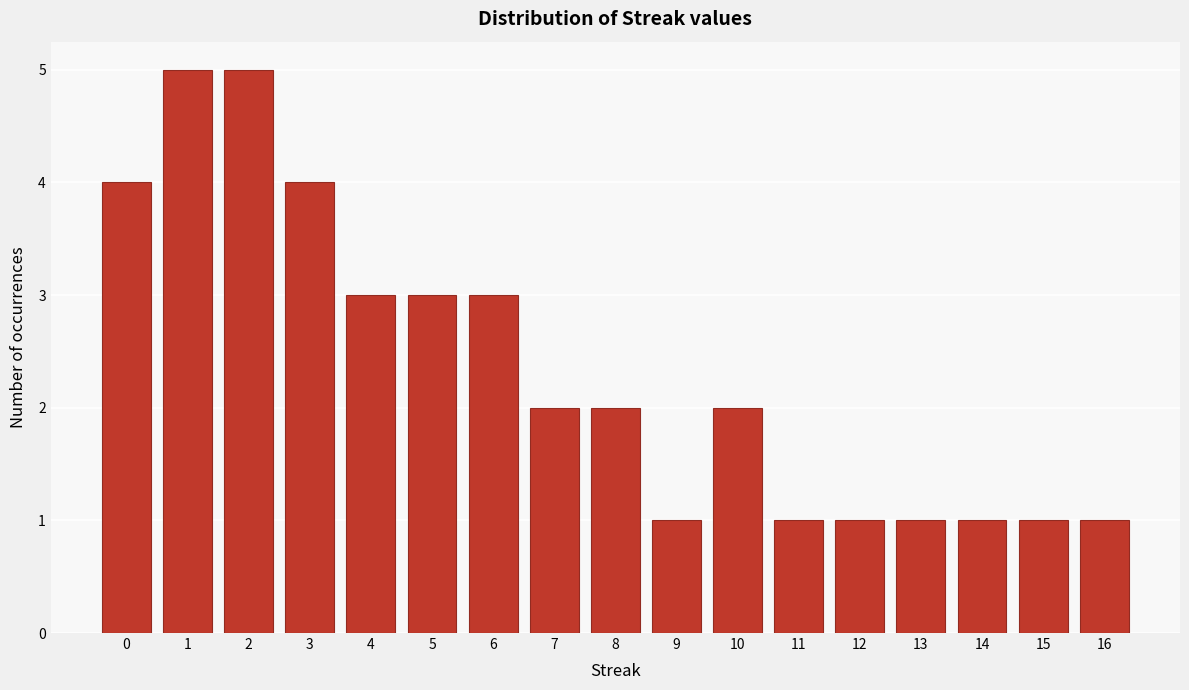

Reading left to right, transcribe all the data shown in this chart.

0=4	1=5	2=5	3=4	4=3	5=3	6=3	7=2	8=2	9=1	10=2	11=1	12=1	13=1	14=1	15=1	16=1